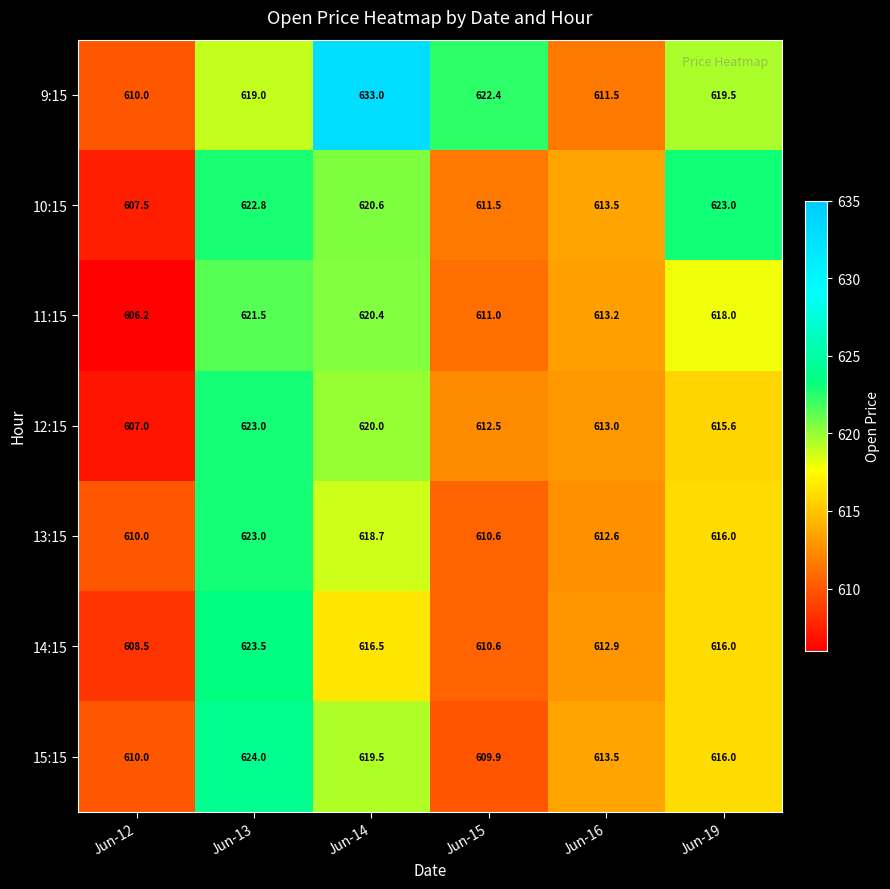

Read the 14:15 value at Jun-12.

608.5